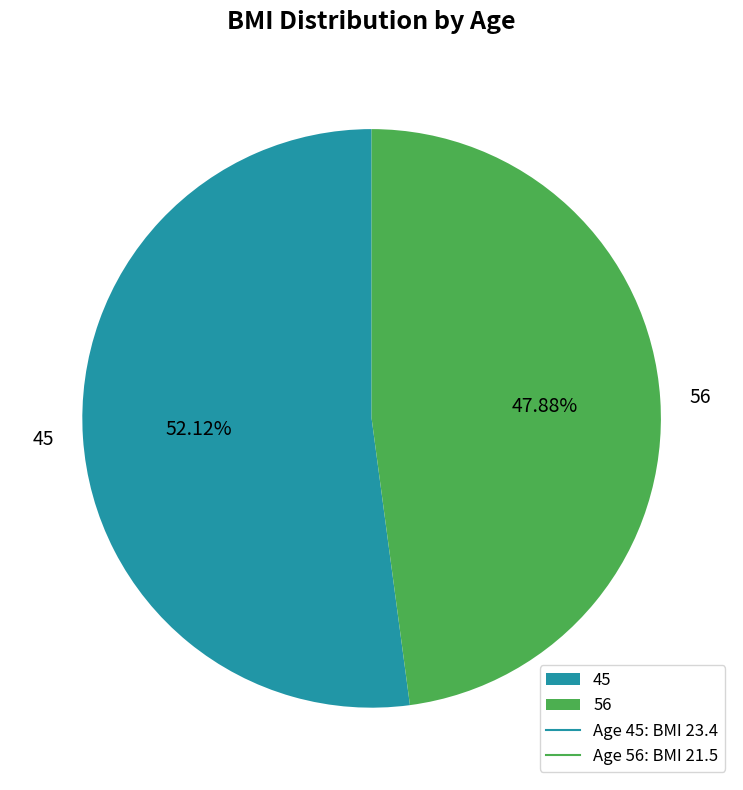

To the nearest percent, what is the difference between the largest and smallest slice percentages?

4%